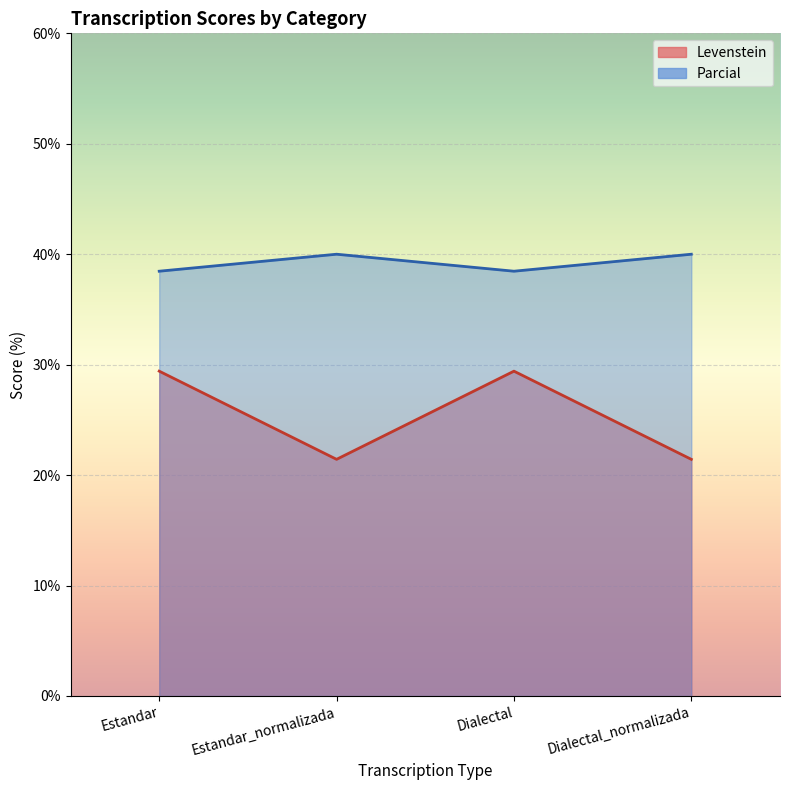

True or false: Parcial has more than 1 interior local peaks.

False